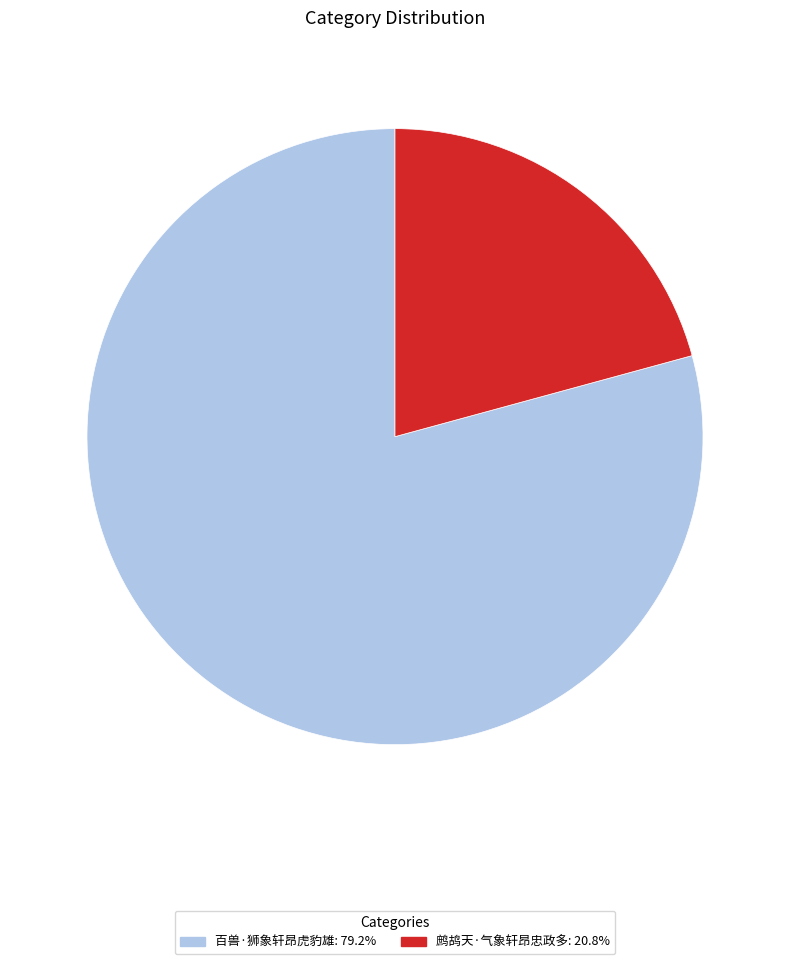

Is it true that 百兽·狮象轩昂虎豹雄 is 79% of the pie?

True